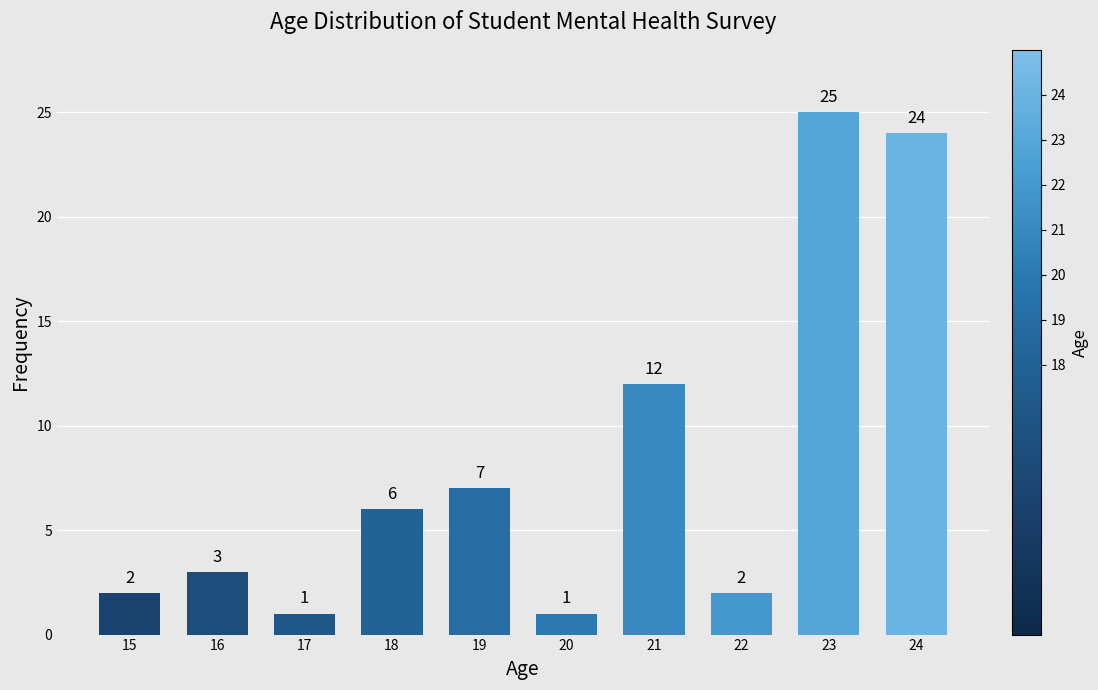

What is the sum of the values at 17 and 18?

7